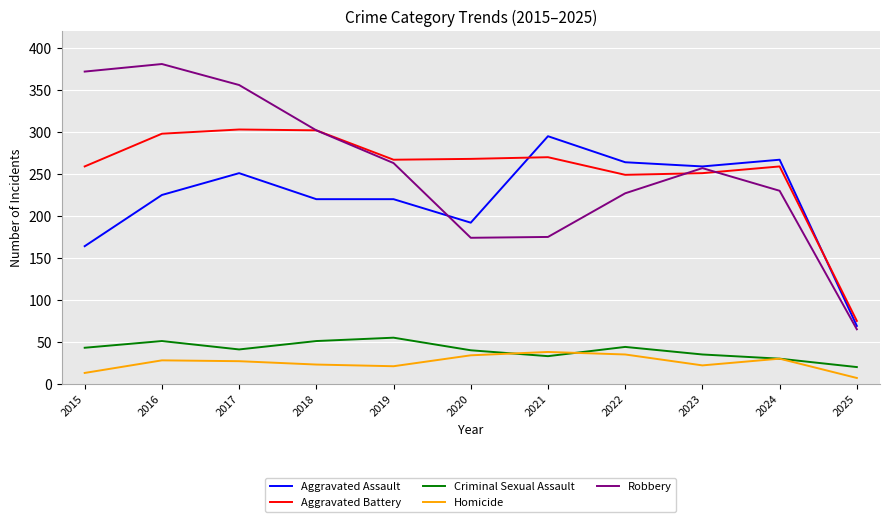

Which series has the largest range (max minus min)?

Robbery